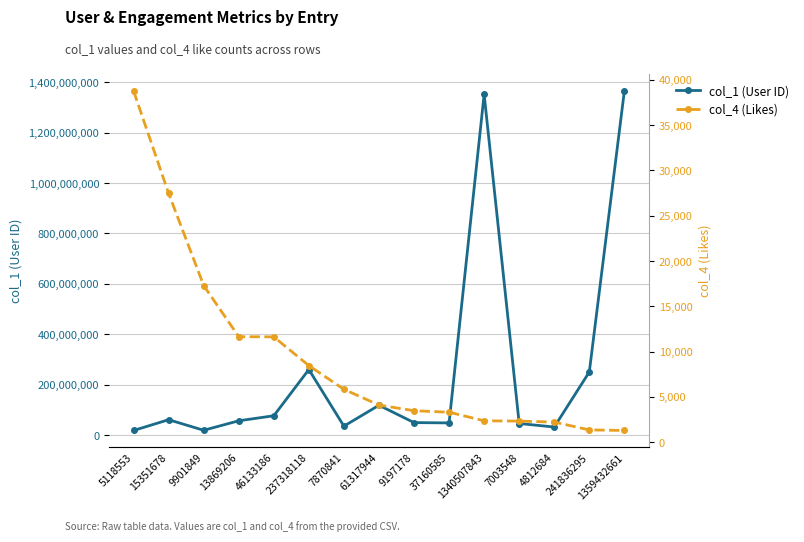

How many data points does each series have?

15